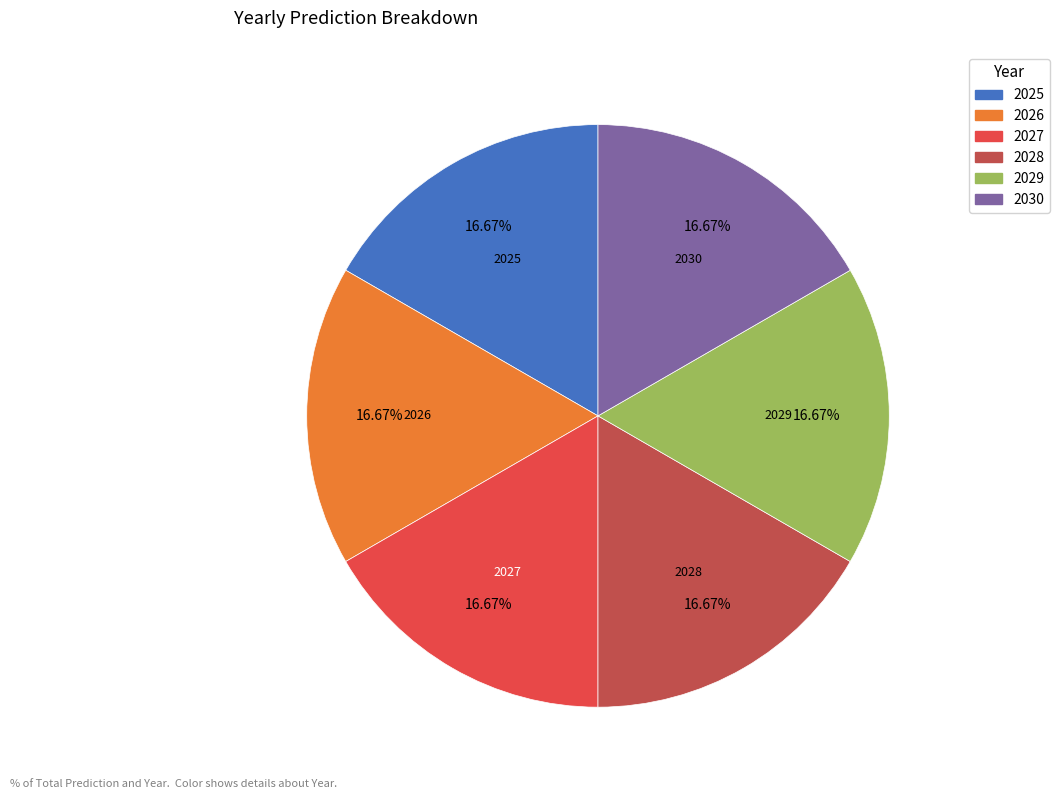

Do 2030 and 2028 together represent more than half of the pie?

No